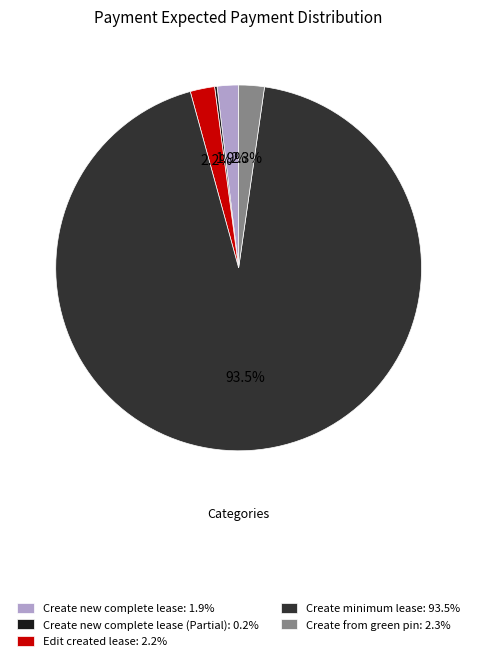

How much of the chart is everything except Edit created lease: 2.2%?

97.8%